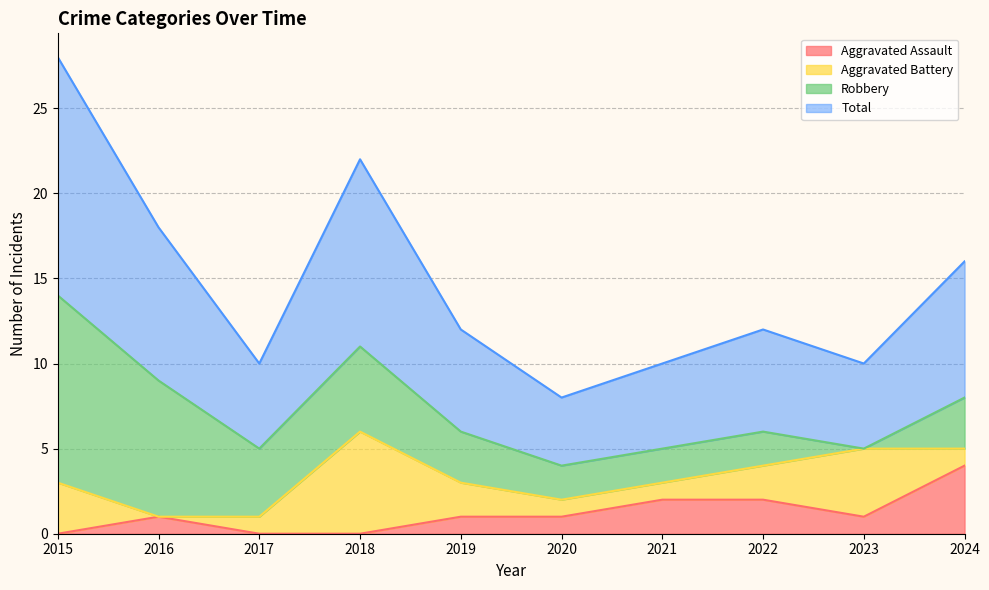

True or false: Total and Aggravated Assault intersect in this chart.

False